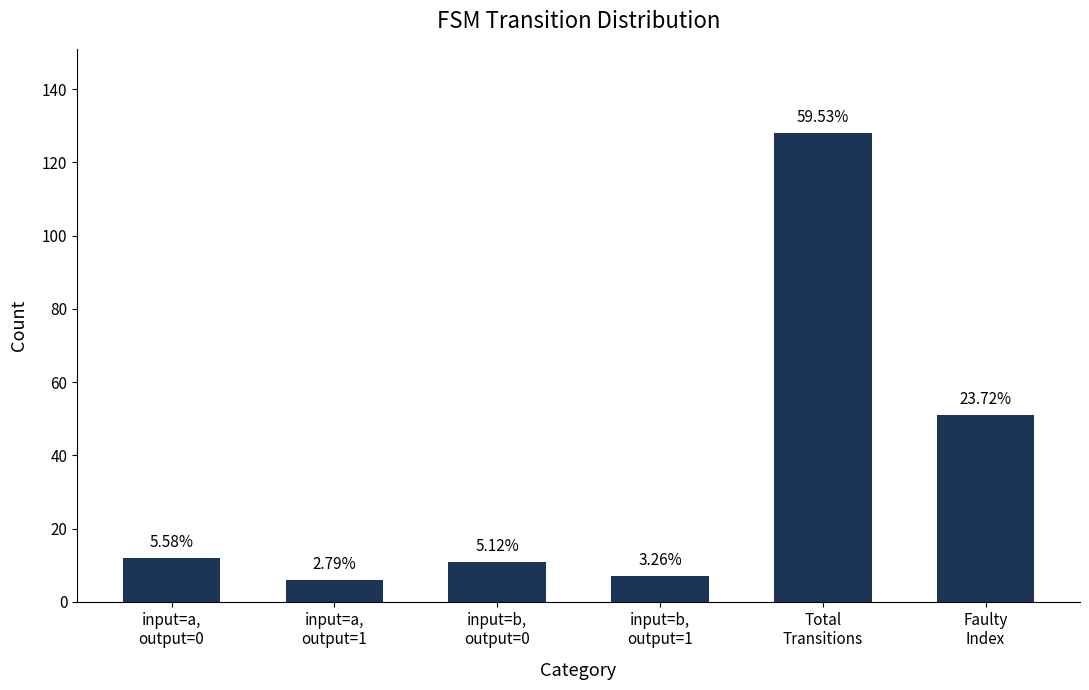

List the labels in order of value, largest first.

Total
Transitions, Faulty
Index, input=a,
output=0, input=b,
output=0, input=b,
output=1, input=a,
output=1